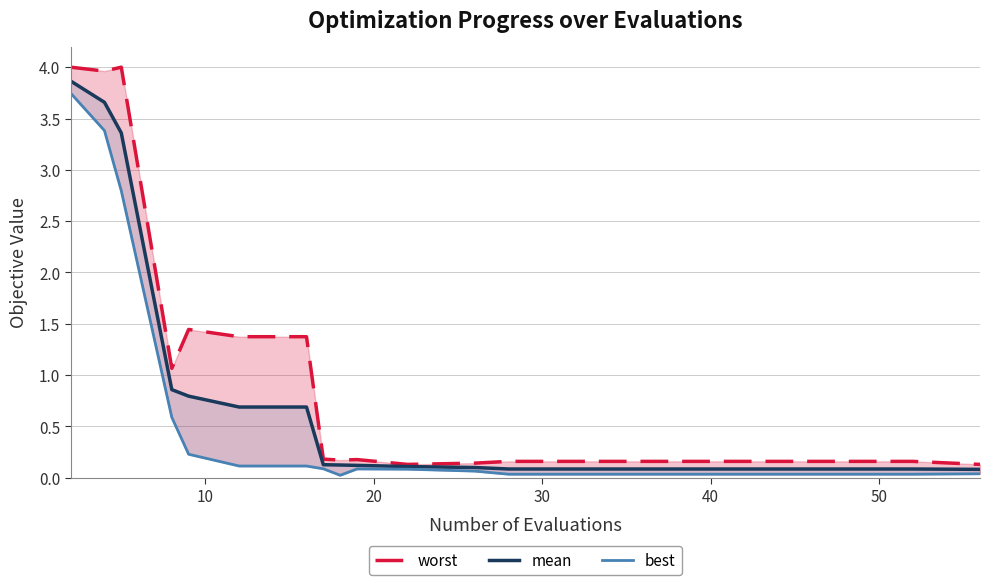

List the series in order of their overall mean, lowest first.

best, mean, worst